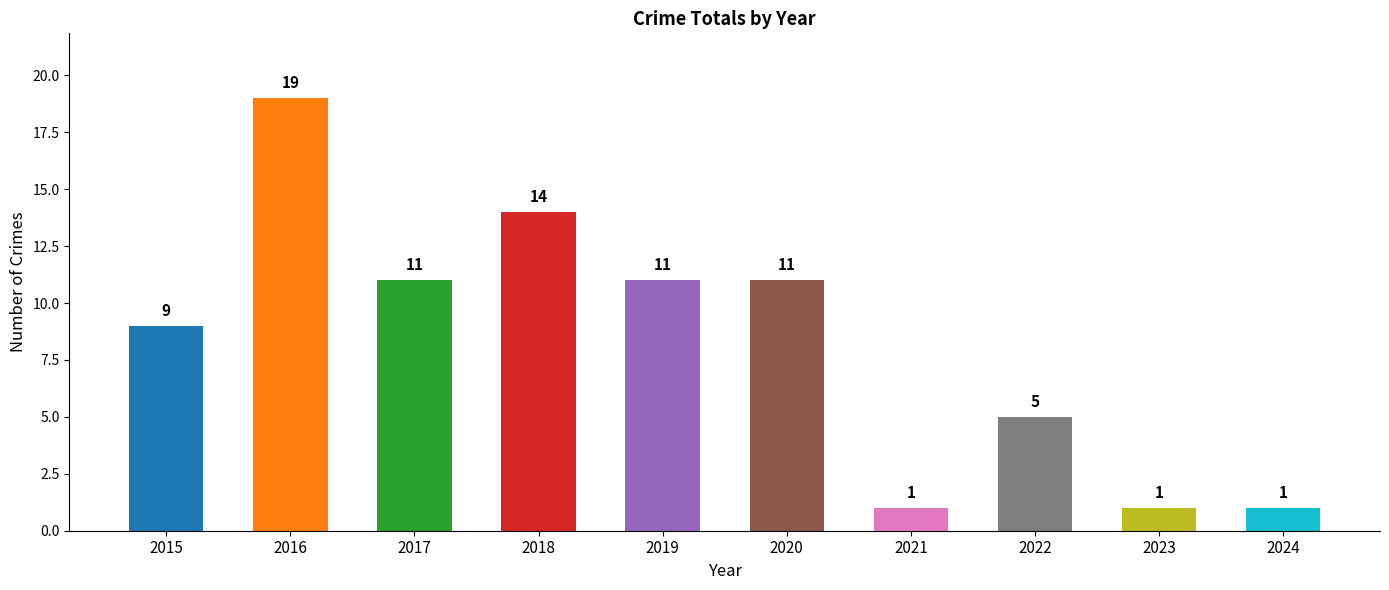

What is the difference between the values at 2023 and 2017?

10